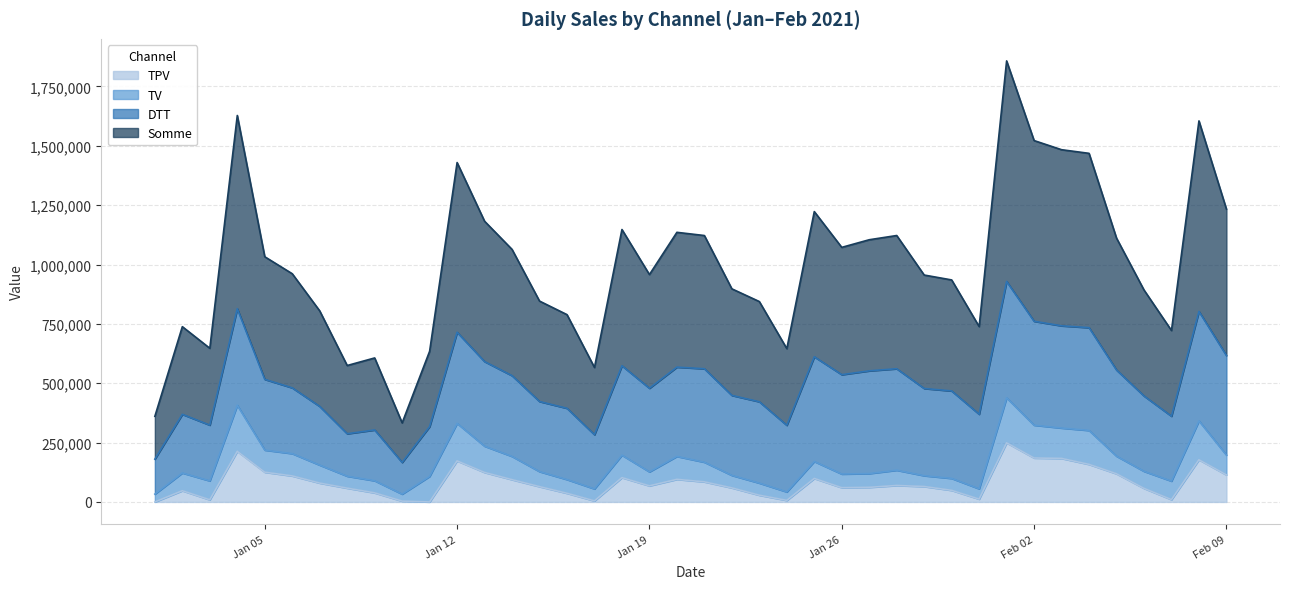

What is the label of the 26th point from the right?

2021-01-15